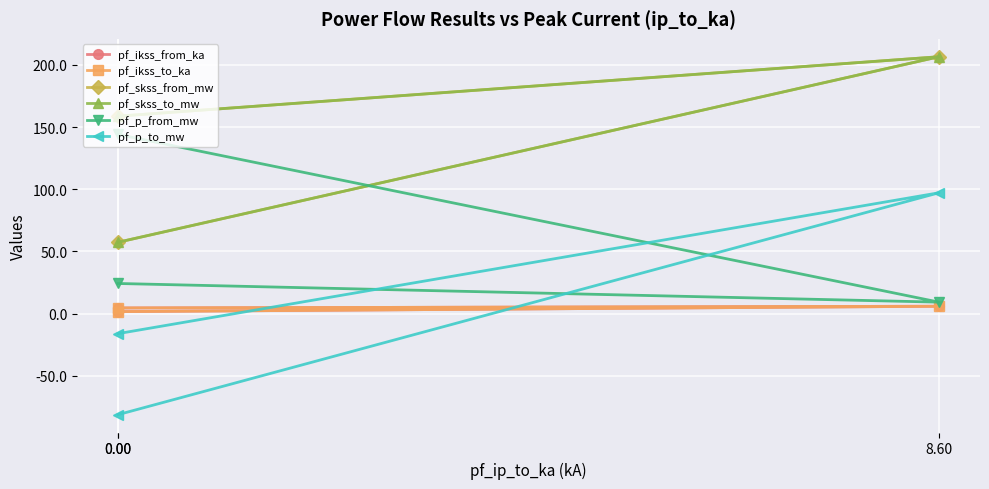

At which category is the sum across all series the highest?

8.60